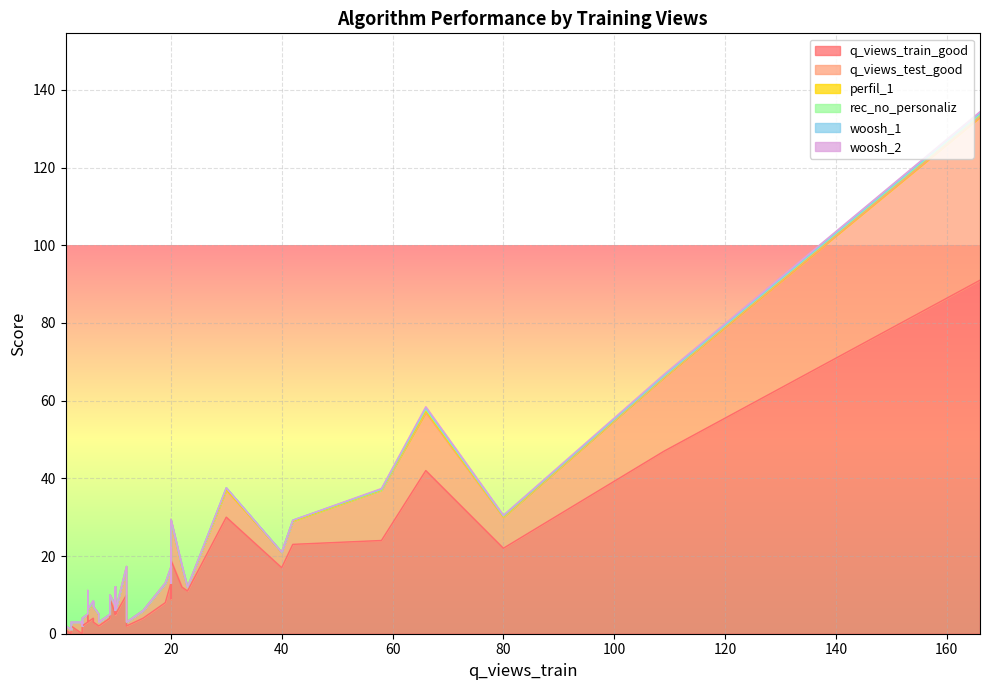

The value of rec_no_personaliz at 109 is 0.1. True or false?

False